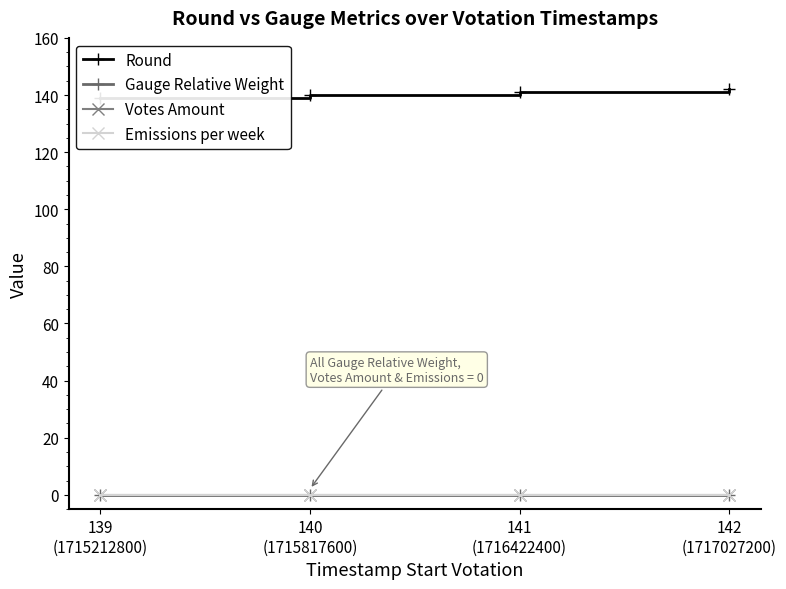

Which series changed the most between 141
(1716422400) and 142
(1717027200)?

Round